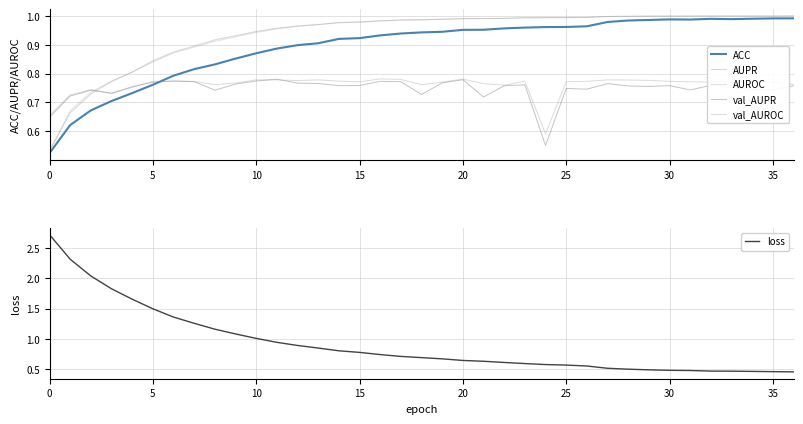

What is the label of the 18th point from the right?

19